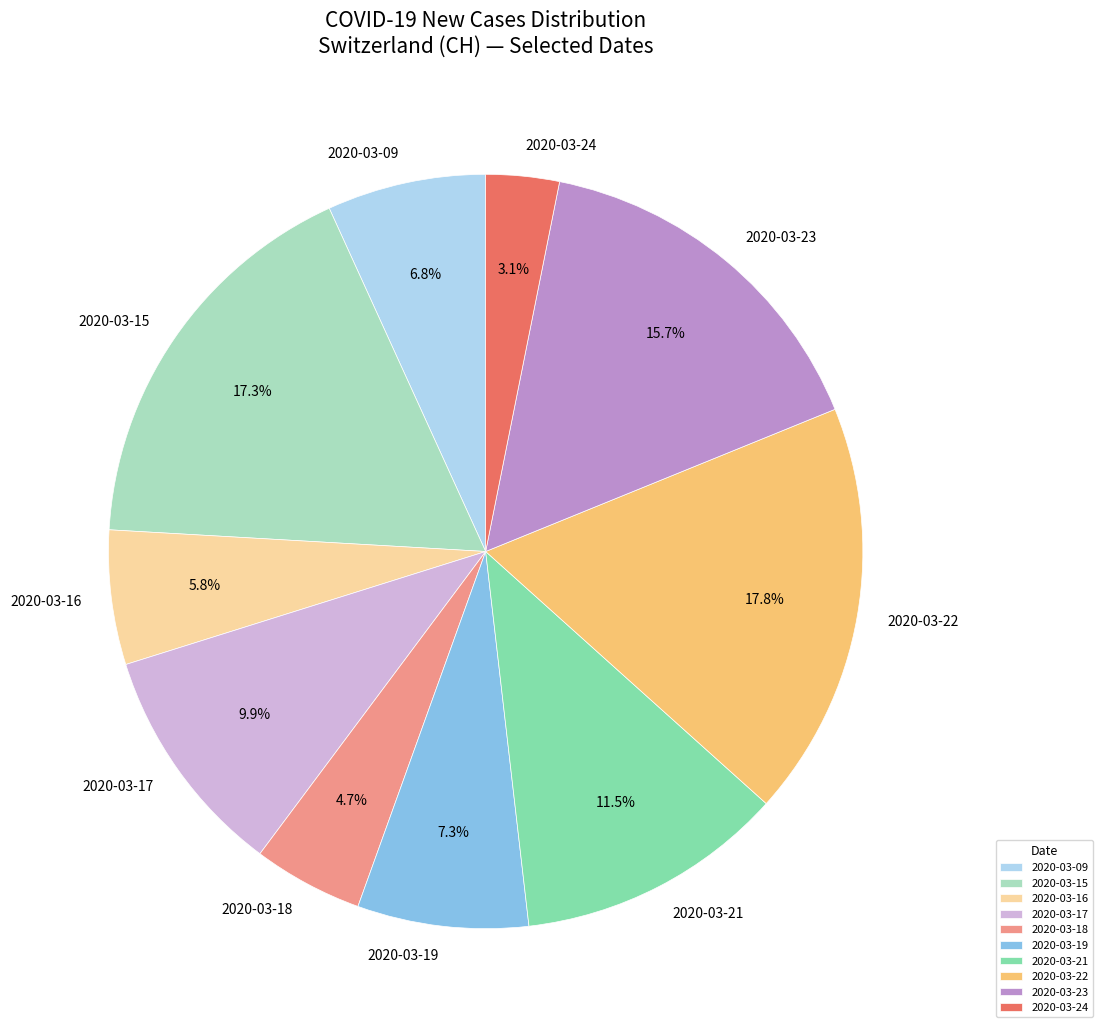

Does 2020-03-24 account for over 50% of the chart?

No